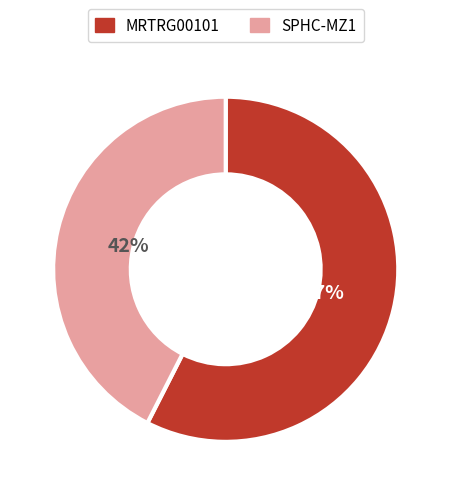

Which has a higher value, MRTRG00101 or SPHC-MZ1?

MRTRG00101